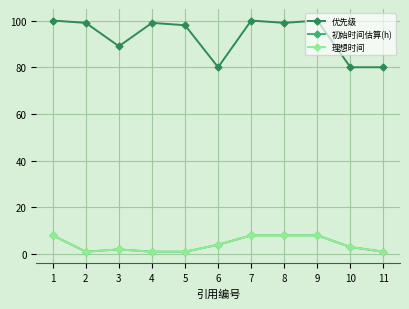

List the series in order of their peak value, lowest first.

初始时间估算(h), 理想时间, 优先级